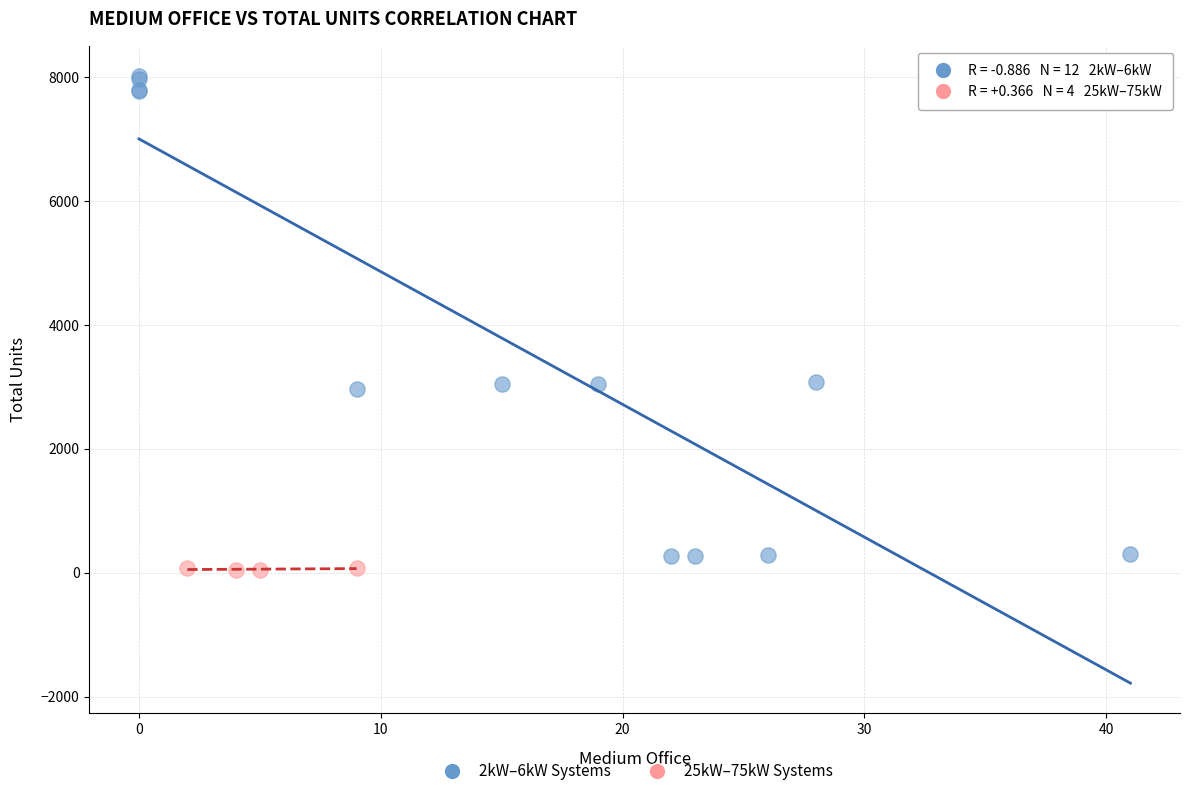

Which series has the largest Y range (max minus min)?

2kW–6kW Systems